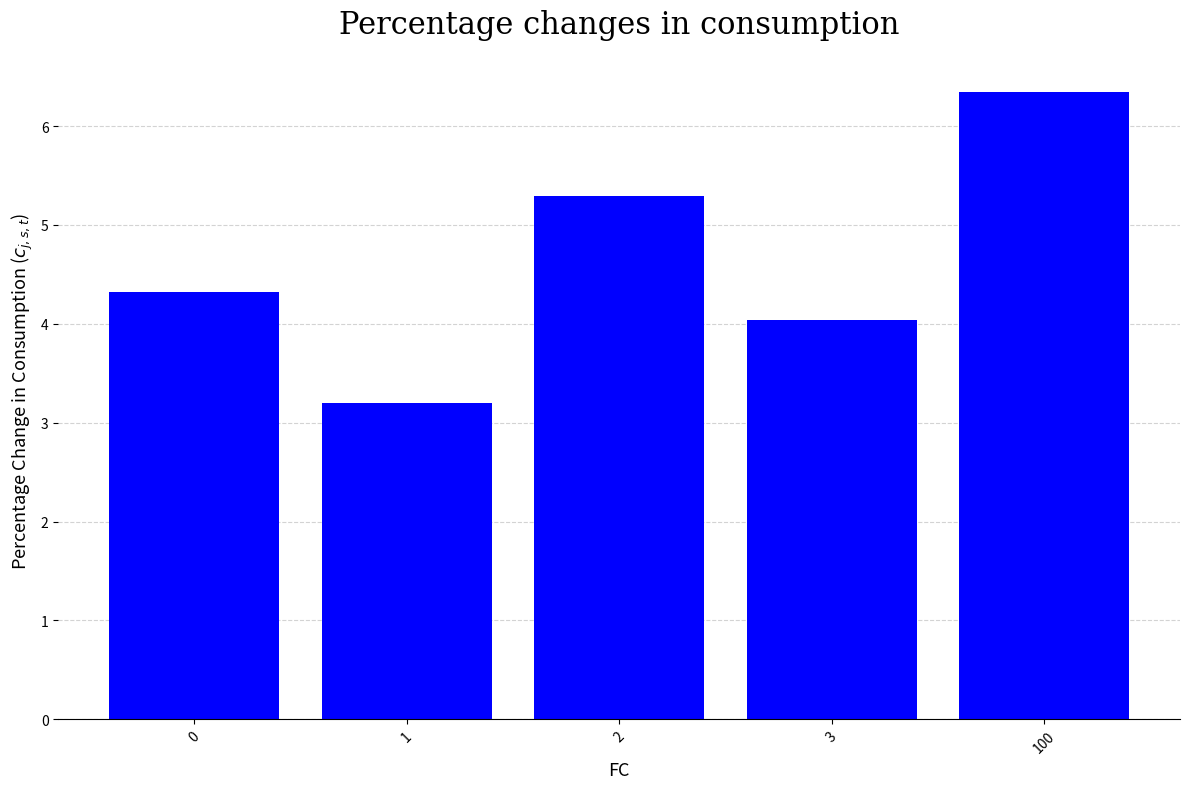

Where is the data nearest to the value 4?

3